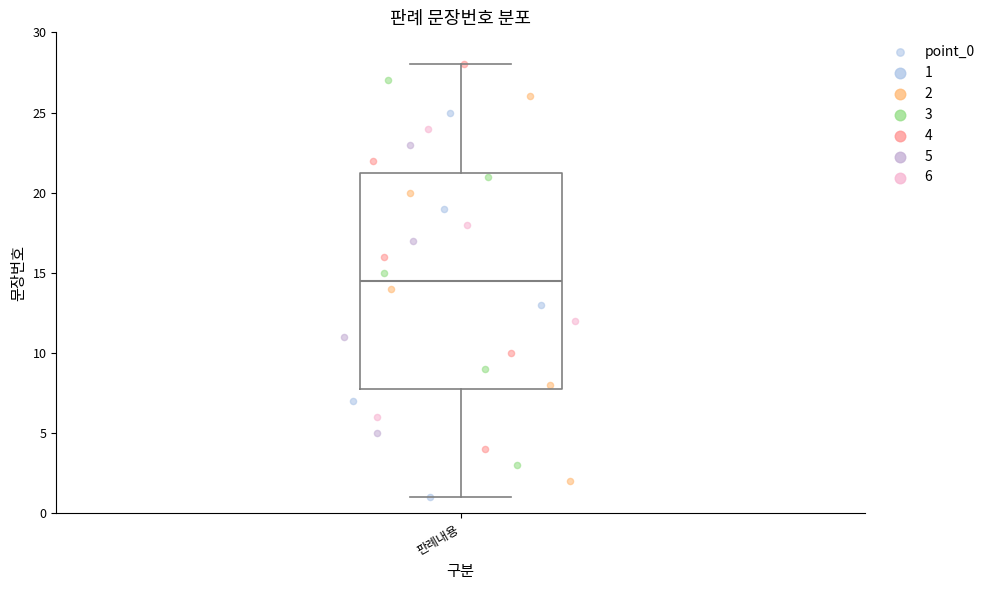

Where does the median line of the box for 판례내용 sit on the y-axis? The values are not printed on the chart, so give them approximately, as read against the axis.

14.5